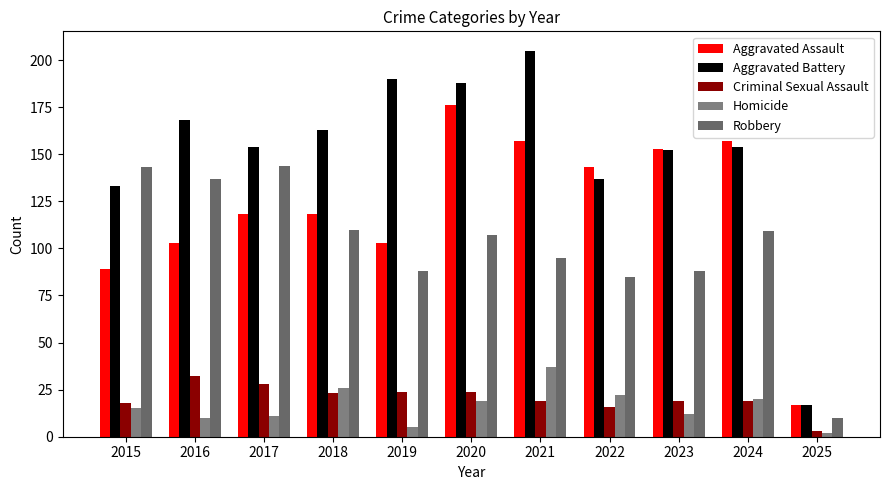

What are all the series names shown in the legend?

Aggravated Assault, Aggravated Battery, Criminal Sexual Assault, Homicide, Robbery